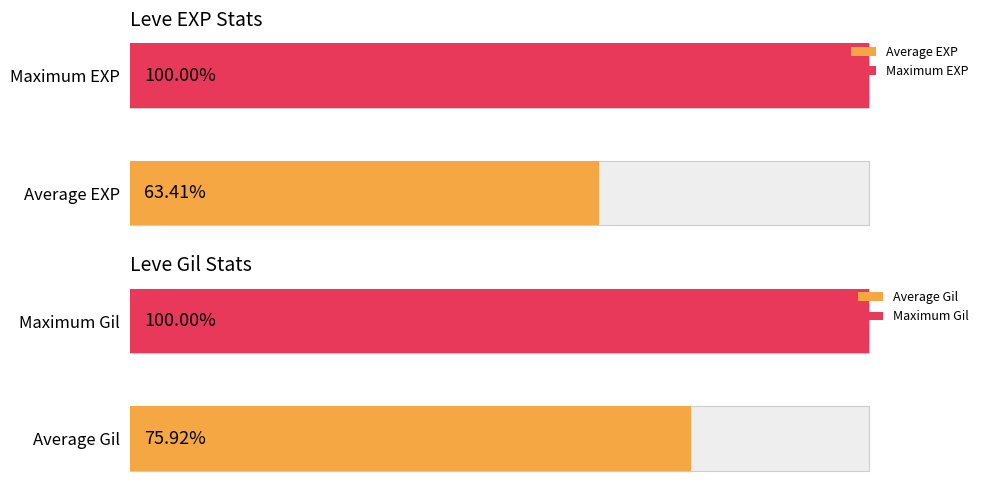

The value of Leve Gil at Bronze Alembic is 193. True or false?

False